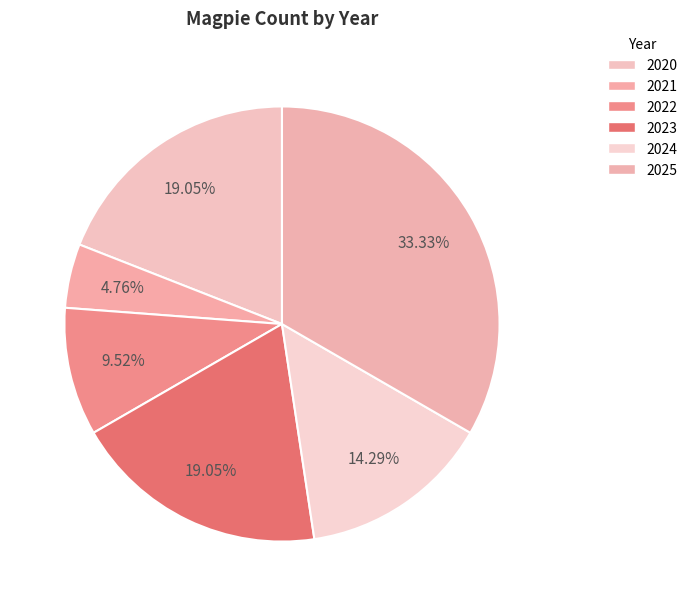

To the nearest percent, what percentage of the pie is 2022?

10%